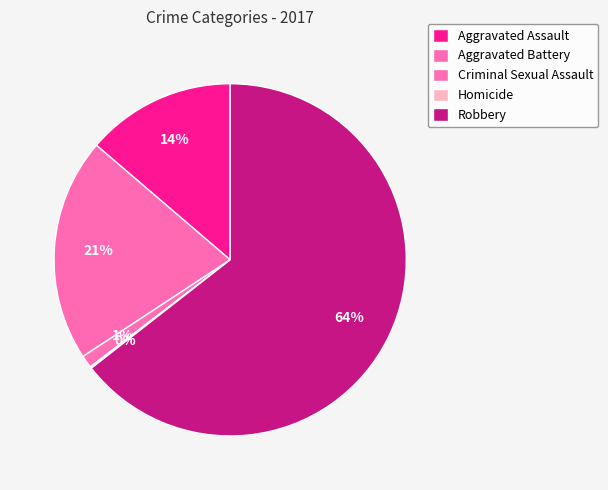

Count the number of slices in the pie.

5